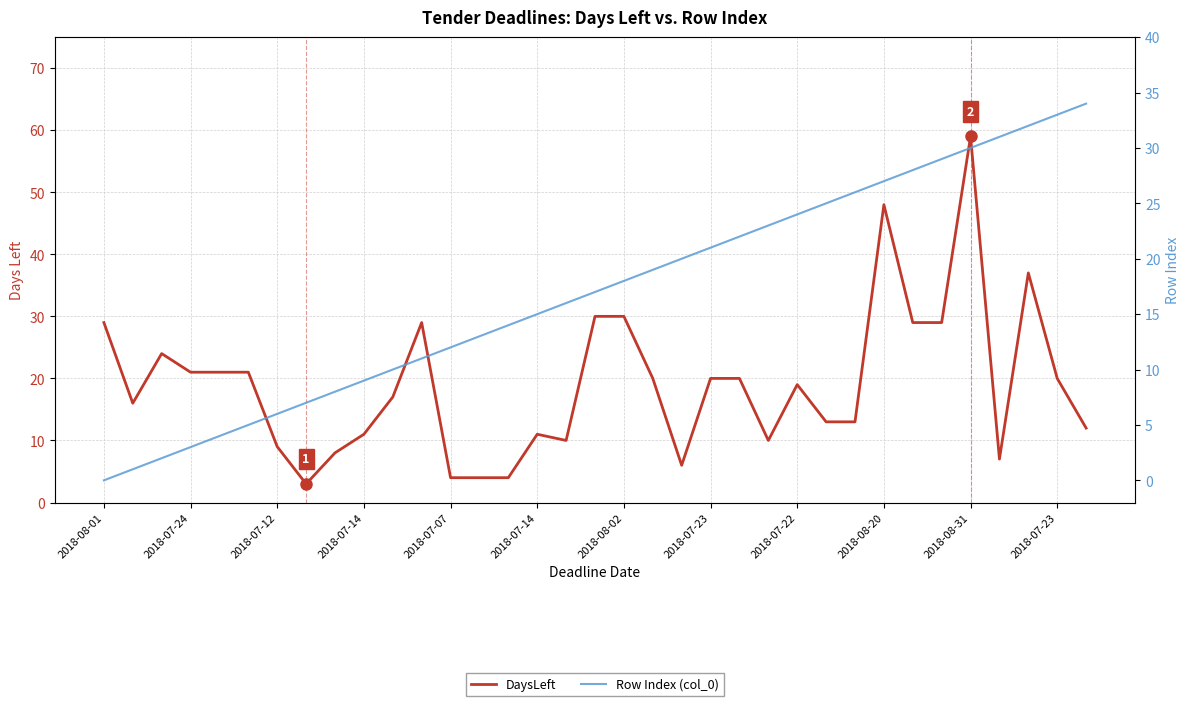

Which series has the largest range (max minus min)?

DaysLeft